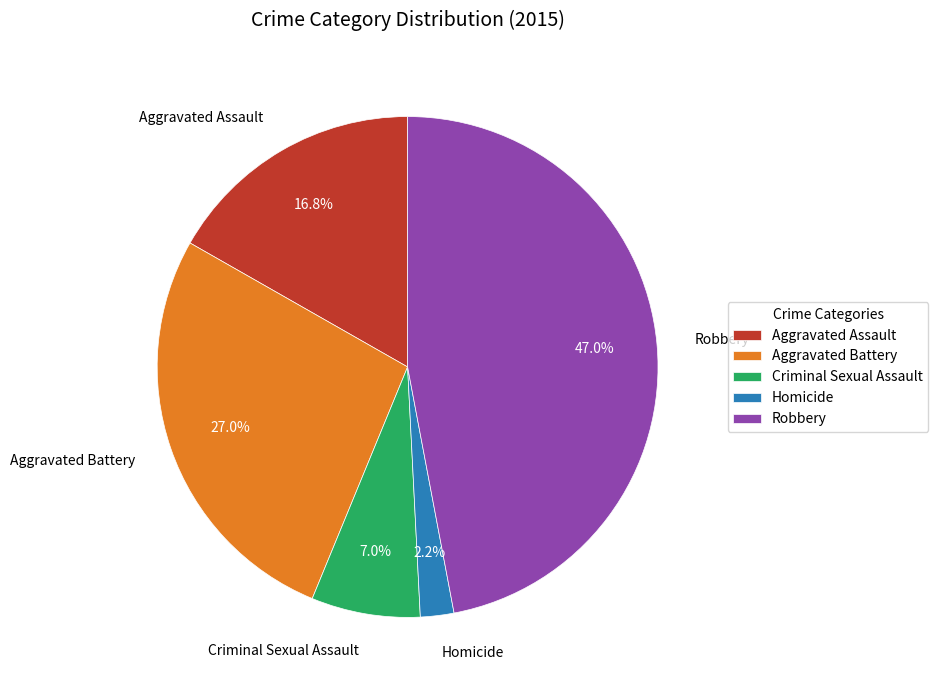

To the nearest percent, what is the combined percentage of Aggravated Battery and Criminal Sexual Assault?

34%